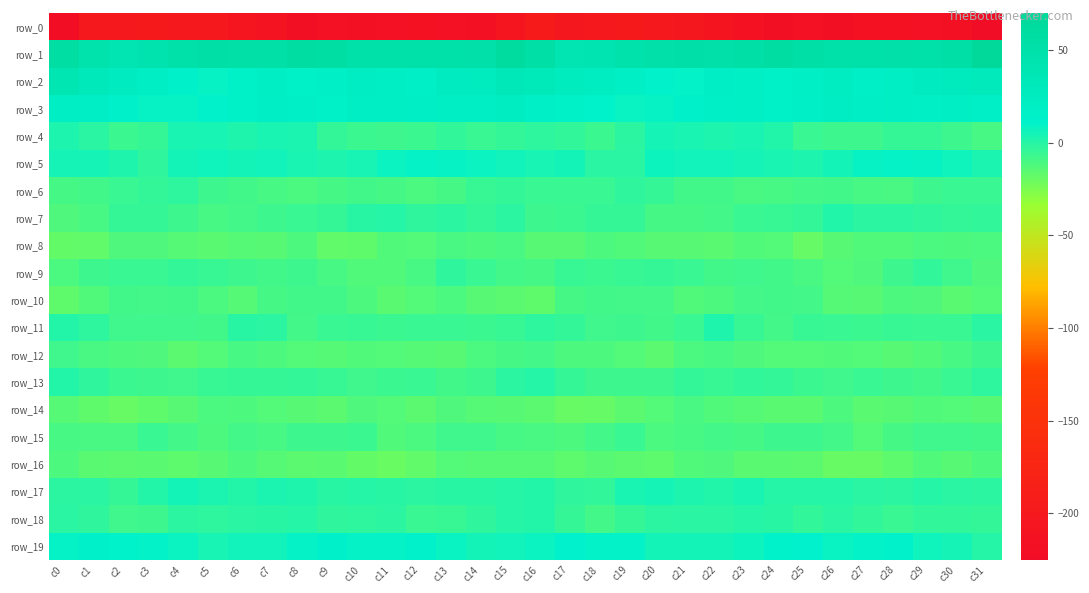

True or false: row_3 has a value of 14.7 at c4.

False